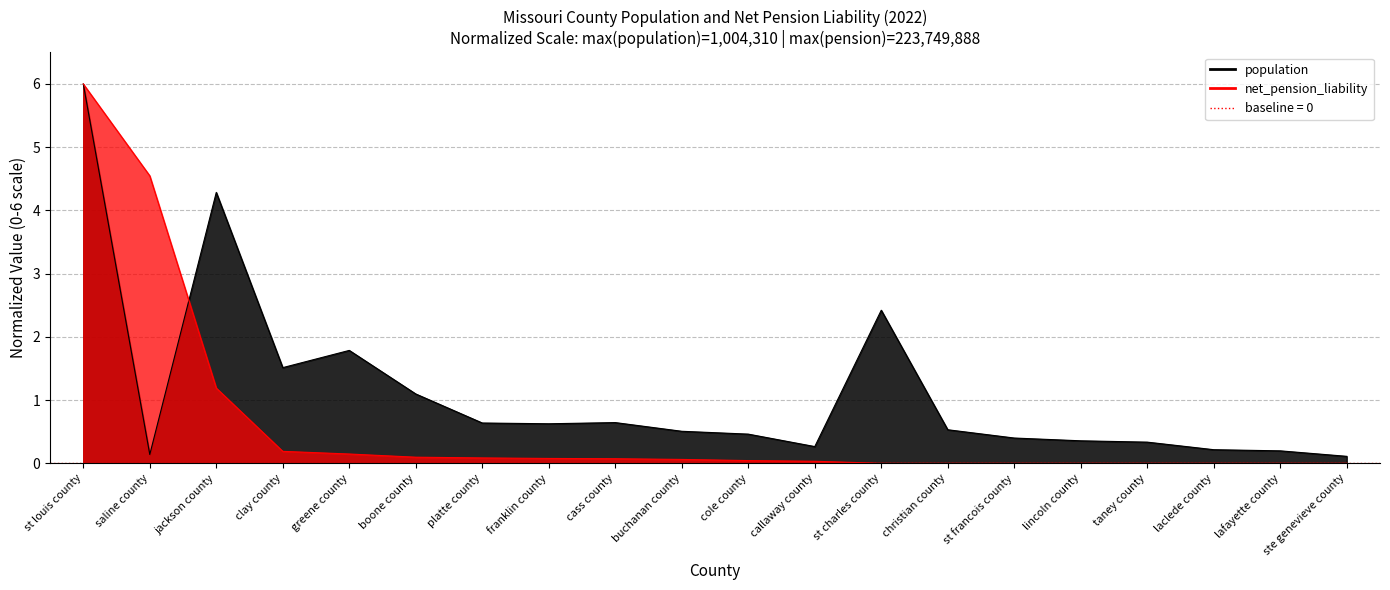

List the series in order of their overall mean, highest first.

population, net_pension_liability